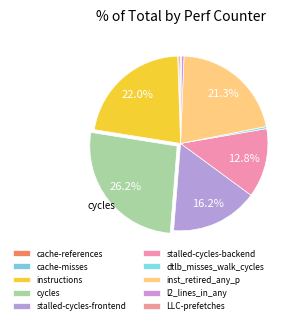

To the nearest percent, what is the difference between the largest and smallest slice percentages?

26%